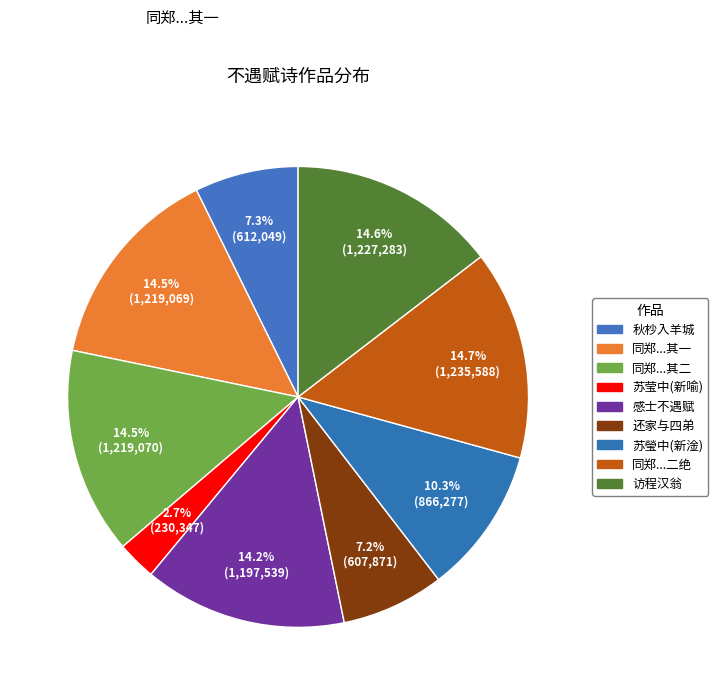

Count the number of slices in the pie.

9